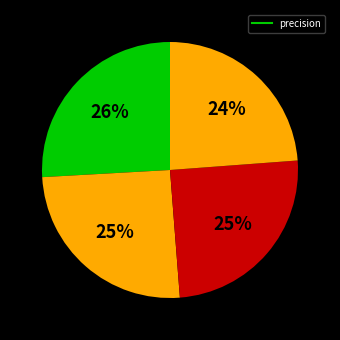

How many segments does this pie chart have?

4